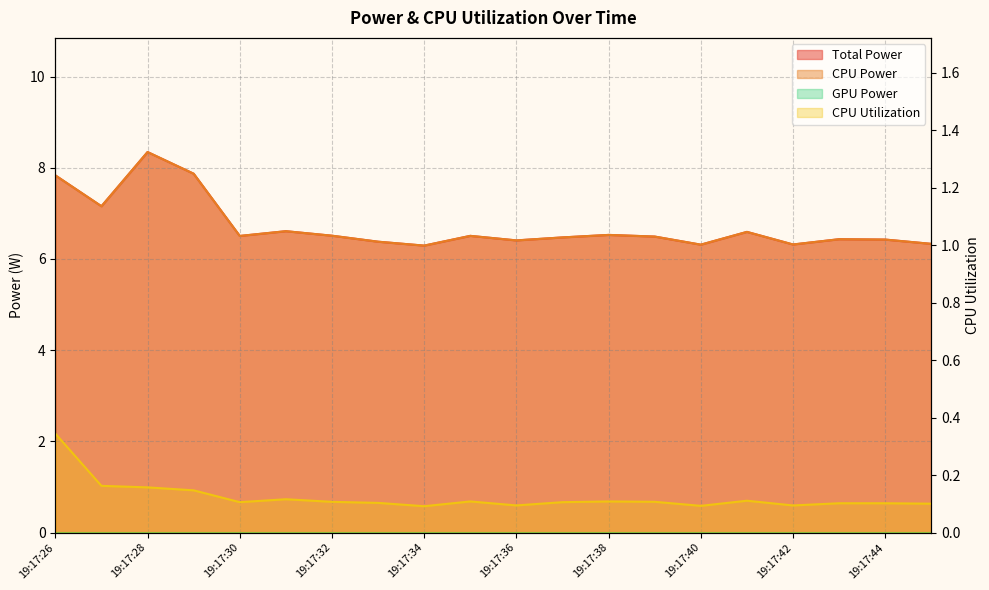

What is the value of the CPU Power point at the 20th from the left?

6.3